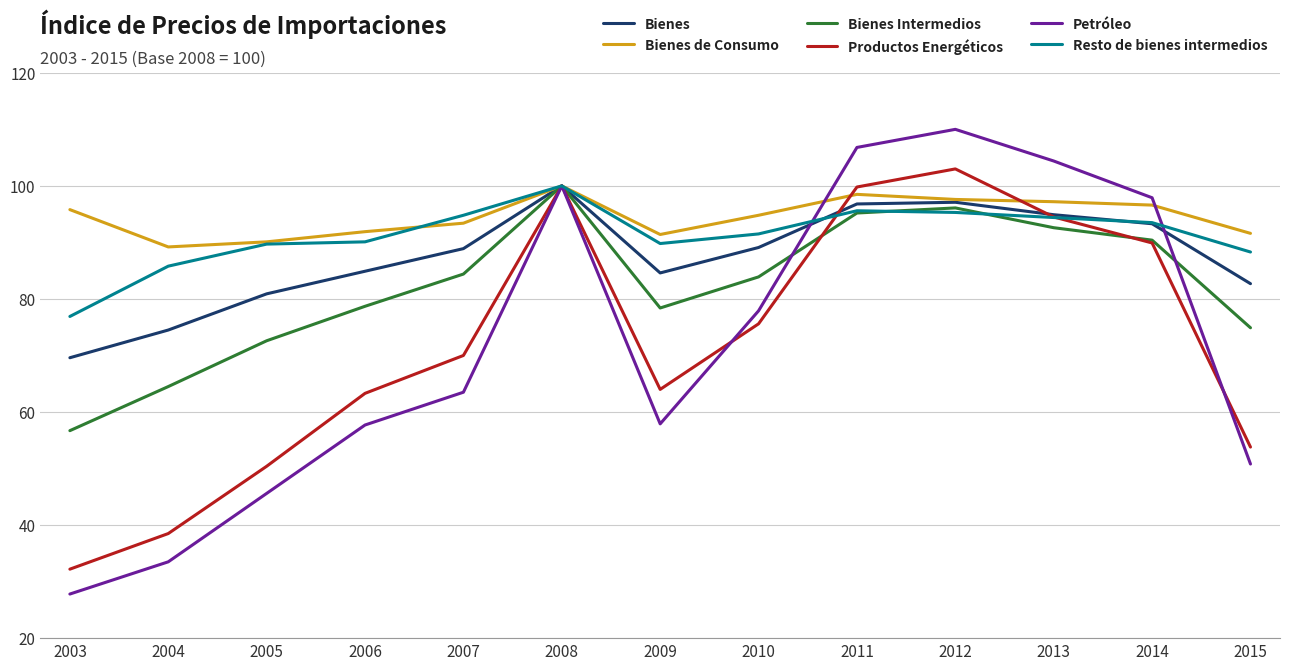

Which series changed the most between 2003 and 2009?

Productos Energéticos